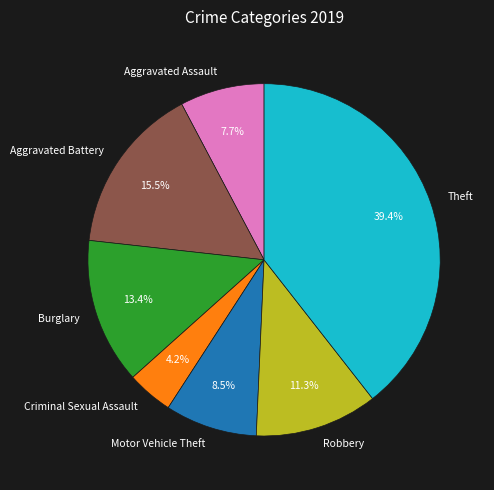

What is the ratio of the value at Robbery to the value at Aggravated Battery?

0.7